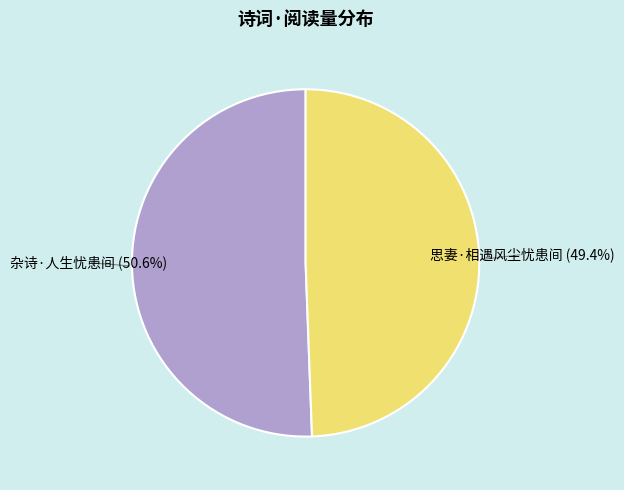

To the nearest percent, what is the difference between the largest and smallest slice percentages?

1%